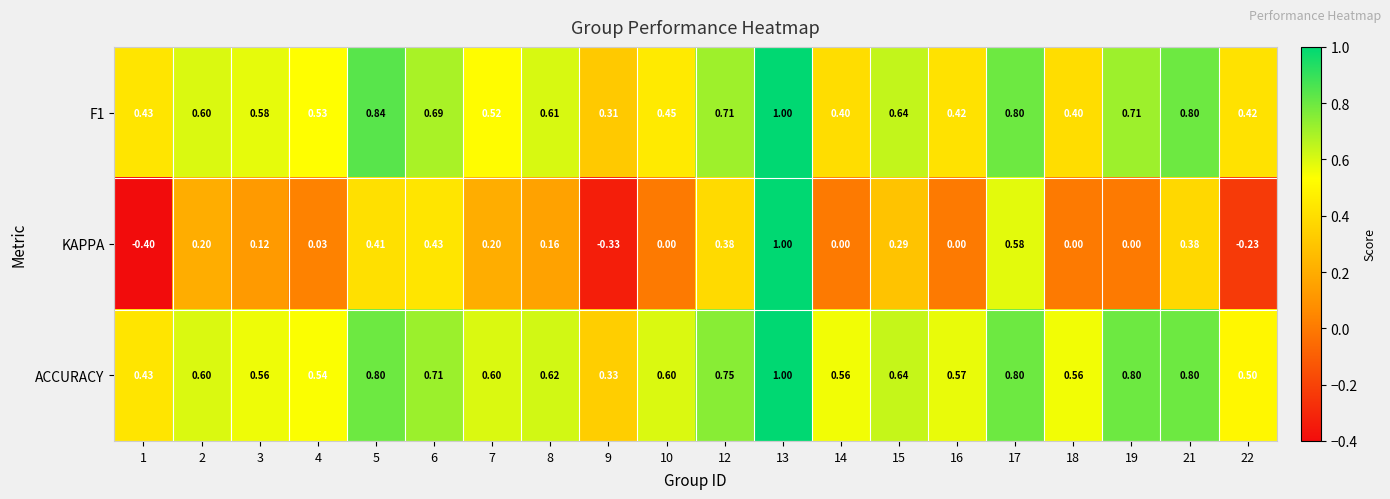

Between 3 and 19, which series saw the biggest shift?

ACCURACY